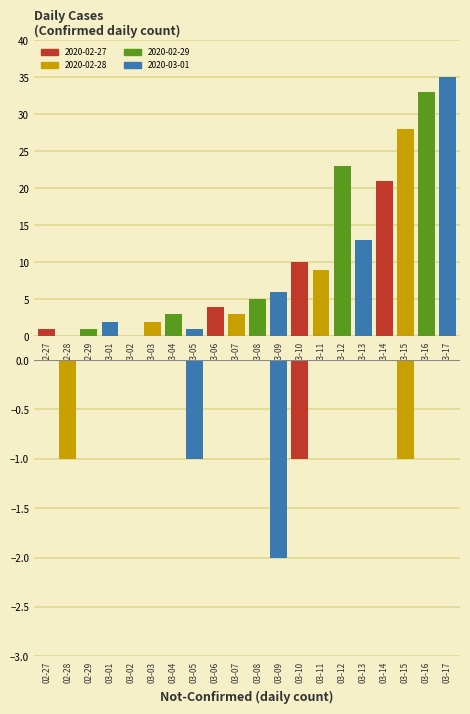

What is the difference between the second highest and minimum values in the not-confirmed series?

1